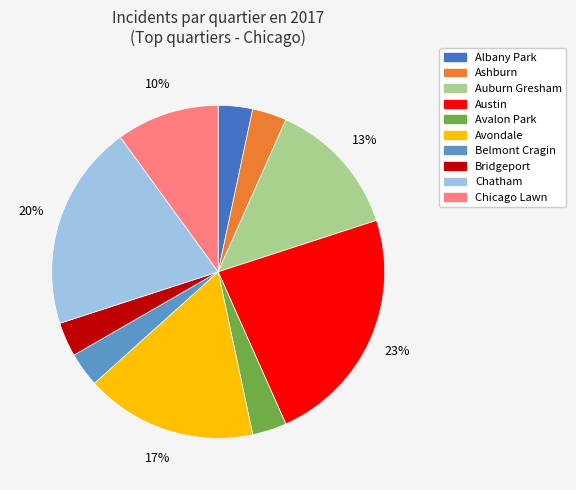

Is there a majority slice in this chart?

No